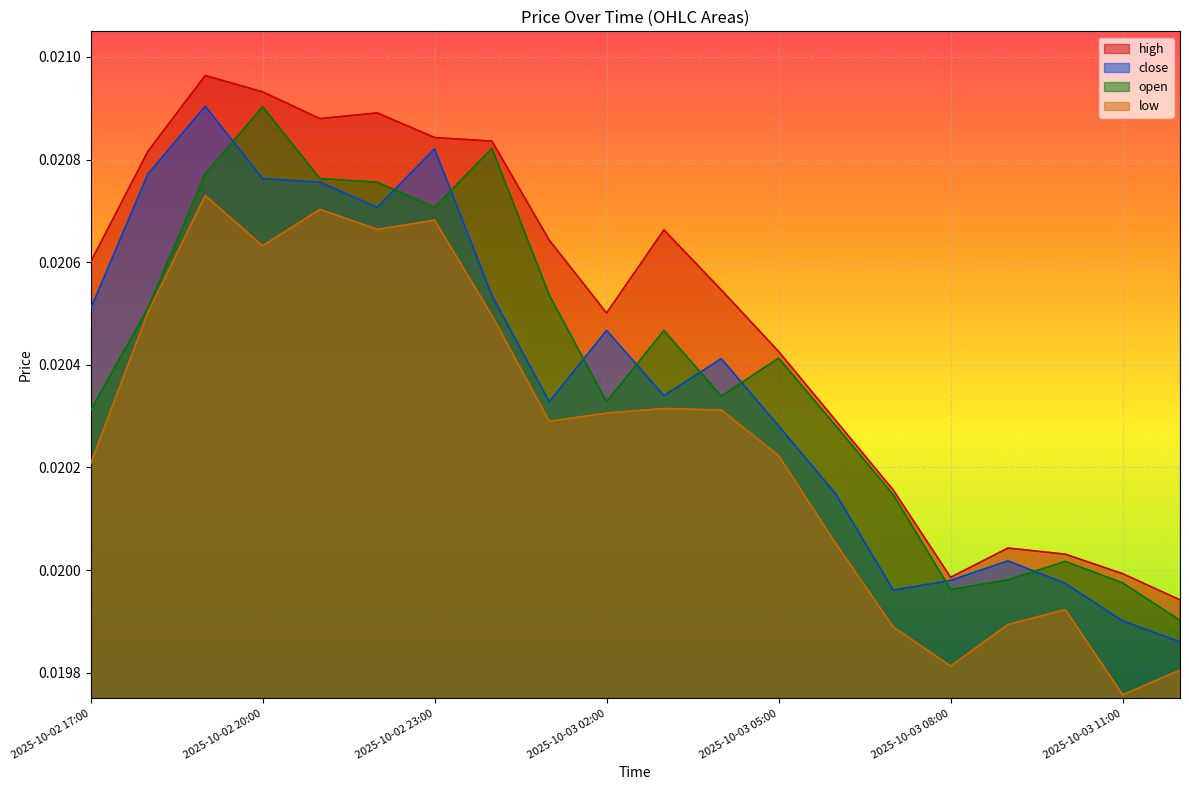

What are all the series names shown in the legend?

high, close, open, low